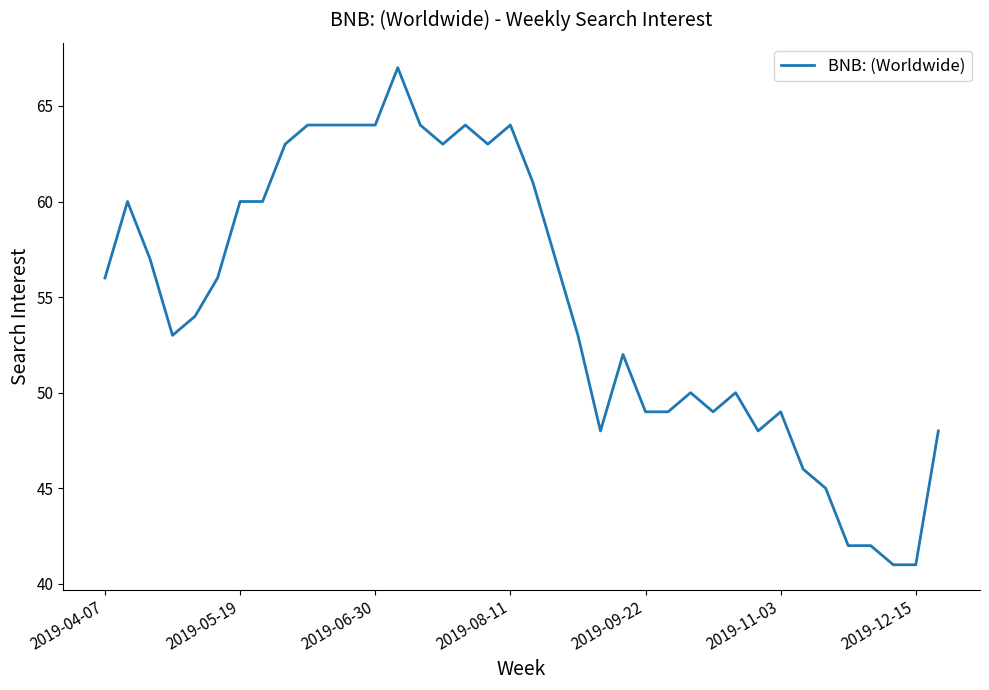

What is the maximum value shown in the chart?

67